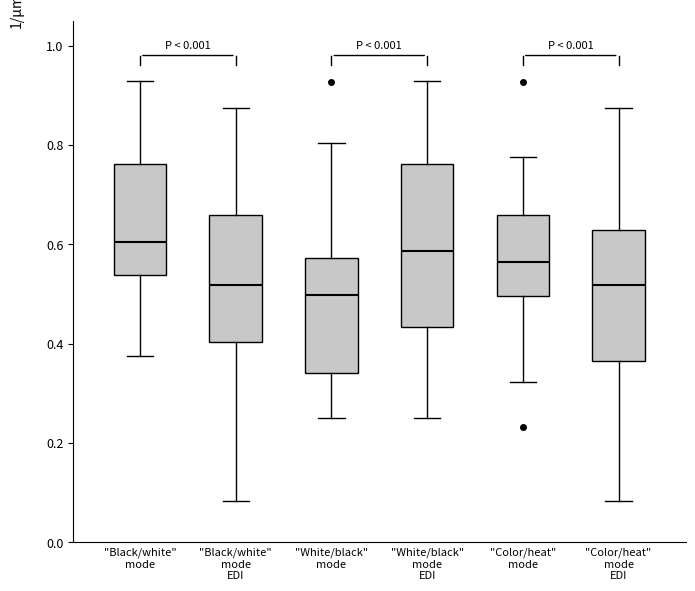

Reading left to right, transcribe this box plot: for each box, give where its median line is, the range the box spans, and where its two whiskers end, as read against the y-axis. The values are not printed on the chart, so give them approximately, as read against the axis.

"Black/white" mode: median 0.60, box 0.54 to 0.76, whiskers 0.38 to 0.92
"Black/white" mode EDI: median 0.52, box 0.40 to 0.66, whiskers 0.08 to 0.88
"White/black" mode: median 0.50, box 0.34 to 0.58, whiskers 0.24 to 0.80
"White/black" mode EDI: median 0.58, box 0.44 to 0.76, whiskers 0.24 to 0.92
"Color/heat" mode: median 0.56, box 0.50 to 0.66, whiskers 0.32 to 0.78
"Color/heat" mode EDI: median 0.52, box 0.36 to 0.62, whiskers 0.08 to 0.88